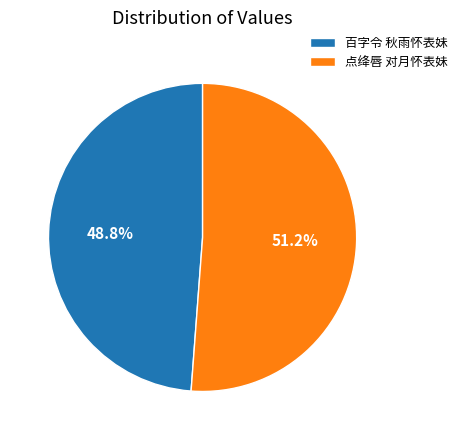

To the nearest percent, what is the difference between the largest and smallest slice percentages?

2%